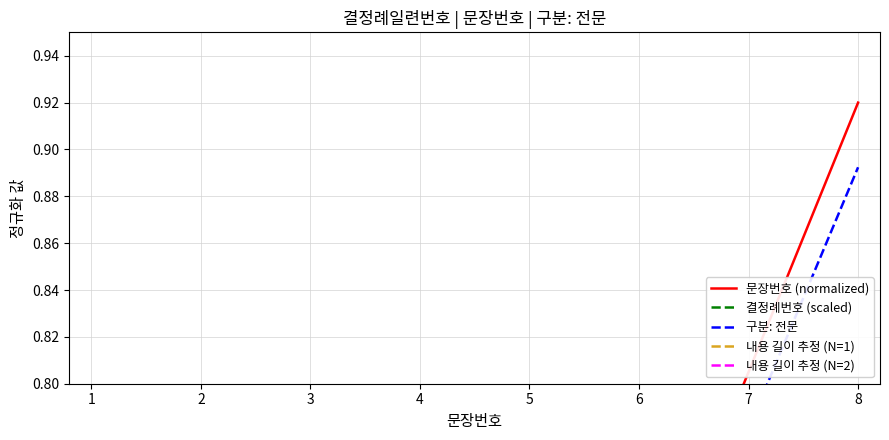

What is the difference between the second highest and minimum values in the 문장번호 (normalized) series?

0.7